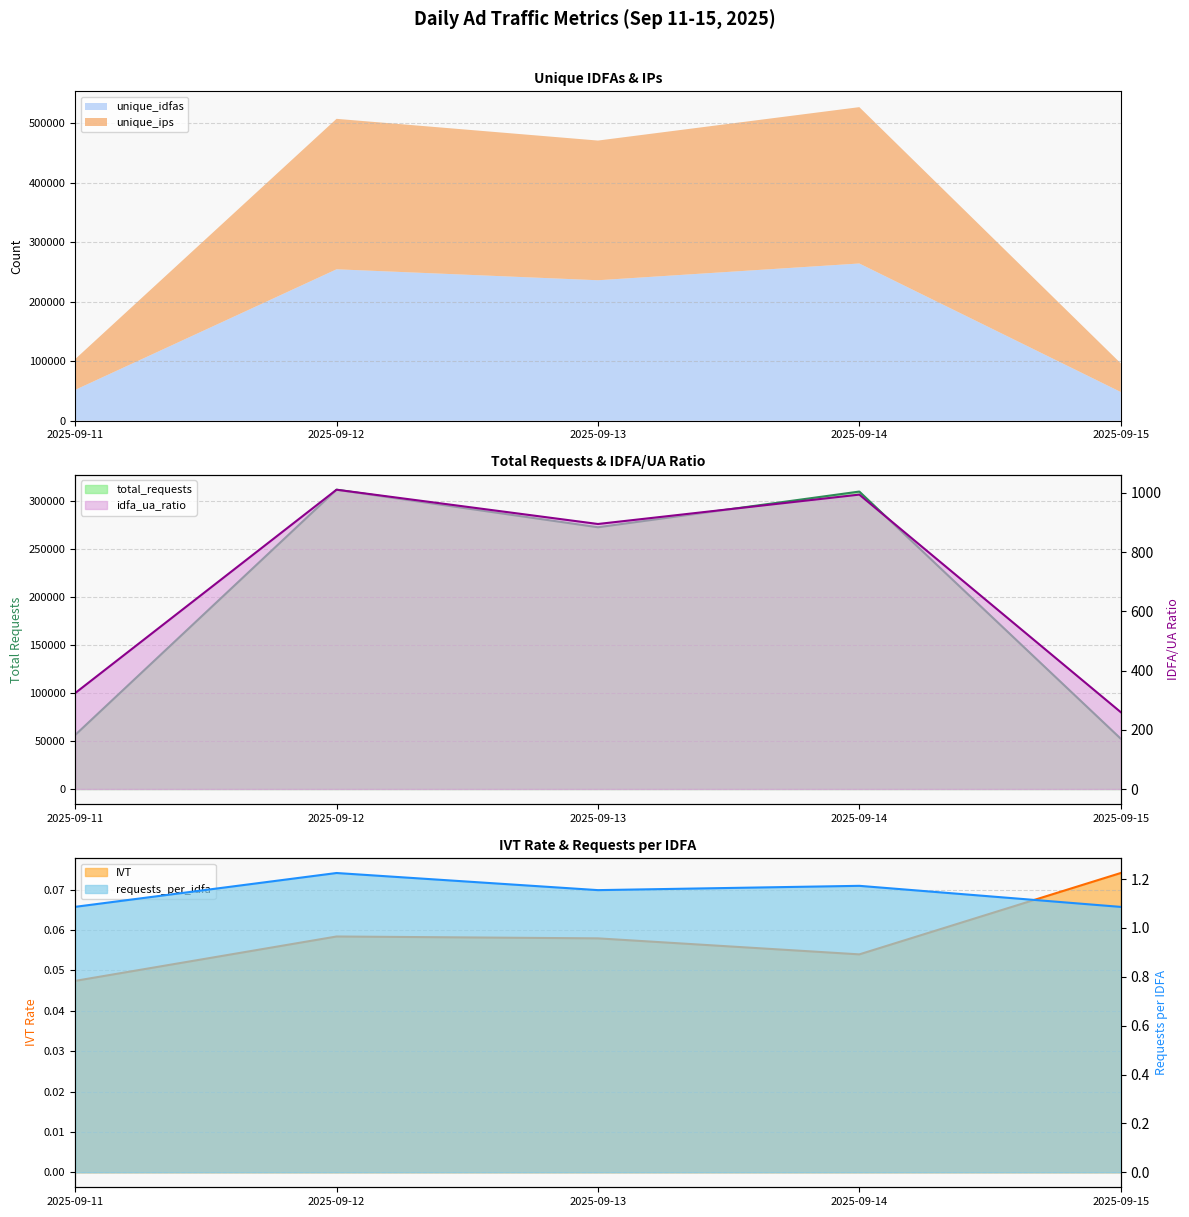

Reading right to left, what are all the values shown in this chart?

total_requests: 2025-09-15=52446.0	2025-09-14=310011.0	2025-09-13=272815.0	2025-09-12=311936.0	2025-09-11=56301.0
IVT: 2025-09-15=0.1	2025-09-14=0.1	2025-09-13=0.1	2025-09-12=0.1	2025-09-11=0.0
idfa_ua_ratio: 2025-09-15=259.6	2025-09-14=994.0	2025-09-13=894.8	2025-09-12=1010.5	2025-09-11=323.9
requests_per_idfa: 2025-09-15=1.1	2025-09-14=1.2	2025-09-13=1.2	2025-09-12=1.2	2025-09-11=1.1